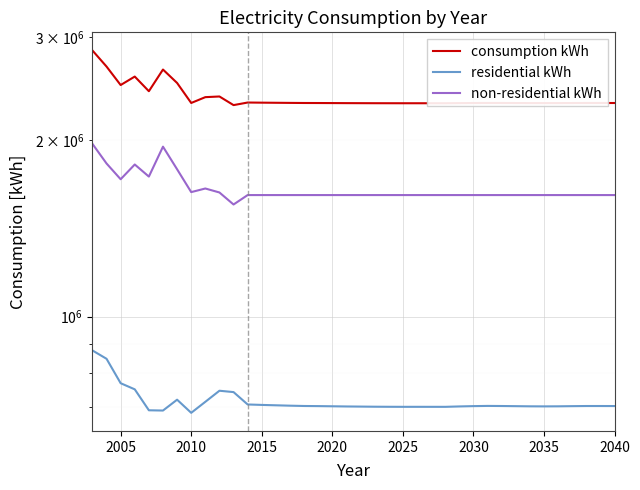

What are all the series names shown in the legend?

consumption kWh, residential kWh, non-residential kWh